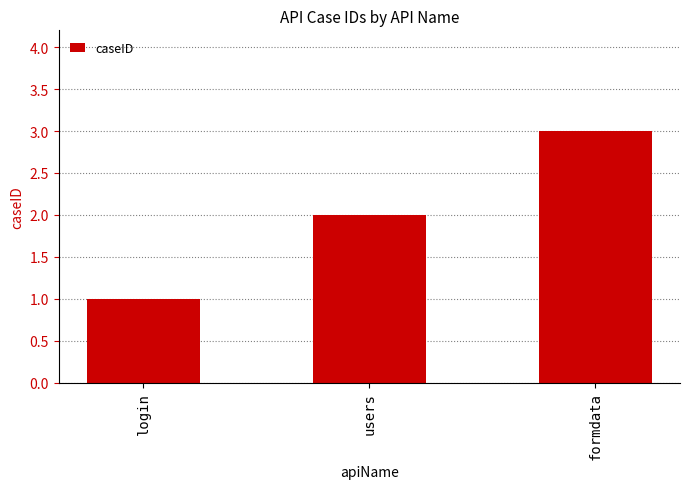

Is it true that the value at users is 1?

False